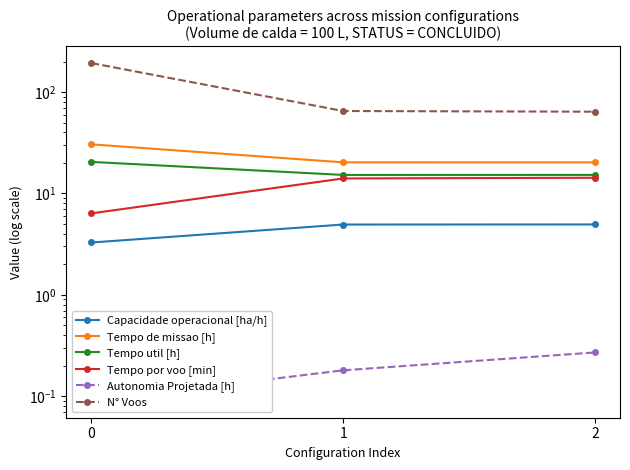

Reading left to right, what are all the values shown in this chart?

Capacidade operacional [ha/h]: 0=3.3	1=4.9	2=4.9
Tempo de missao [h]: 0=30.5	1=20.3	2=20.2
Tempo util [h]: 0=20.5	1=15.2	2=15.2
Tempo por voo [min]: 0=6.4	1=14.1	2=14.3
Autonomia Projetada [h]: 0=0.1	1=0.2	2=0.3
N° Voos: 0=193.0	1=65.0	2=64.0